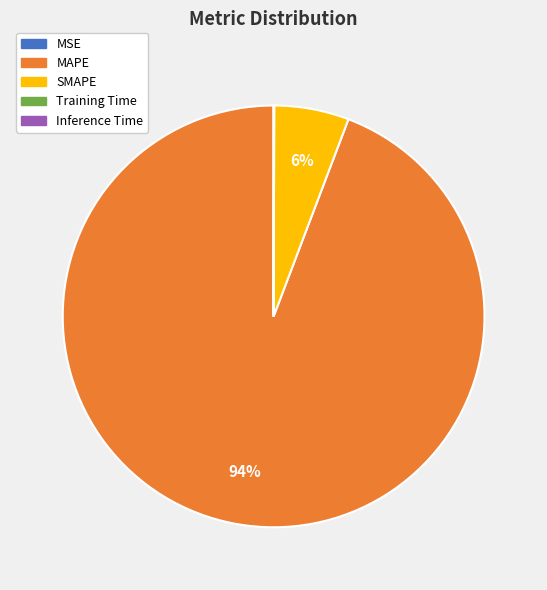

The SMAPE slice represents 15% of the pie. True or false?

False